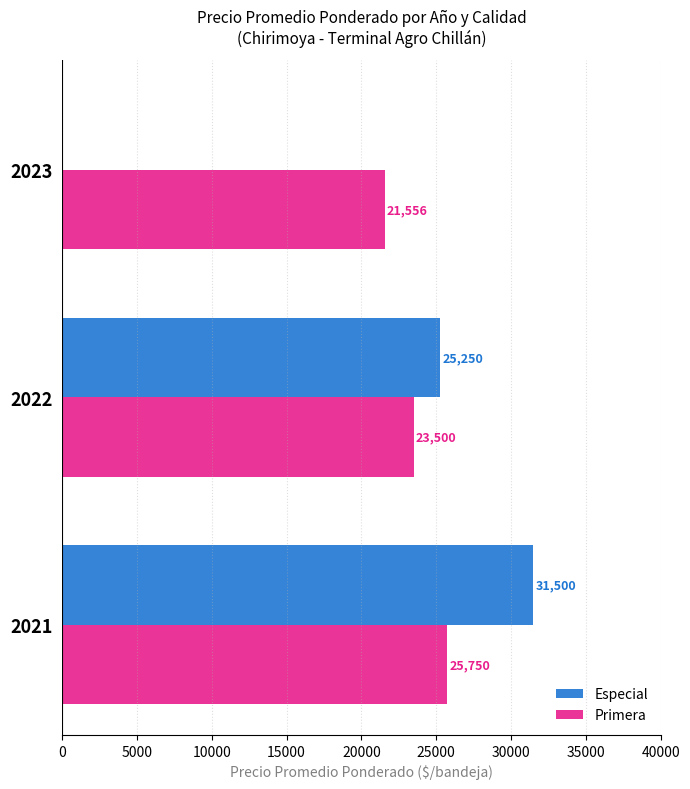

Which series has the largest total across all categories?

Primera